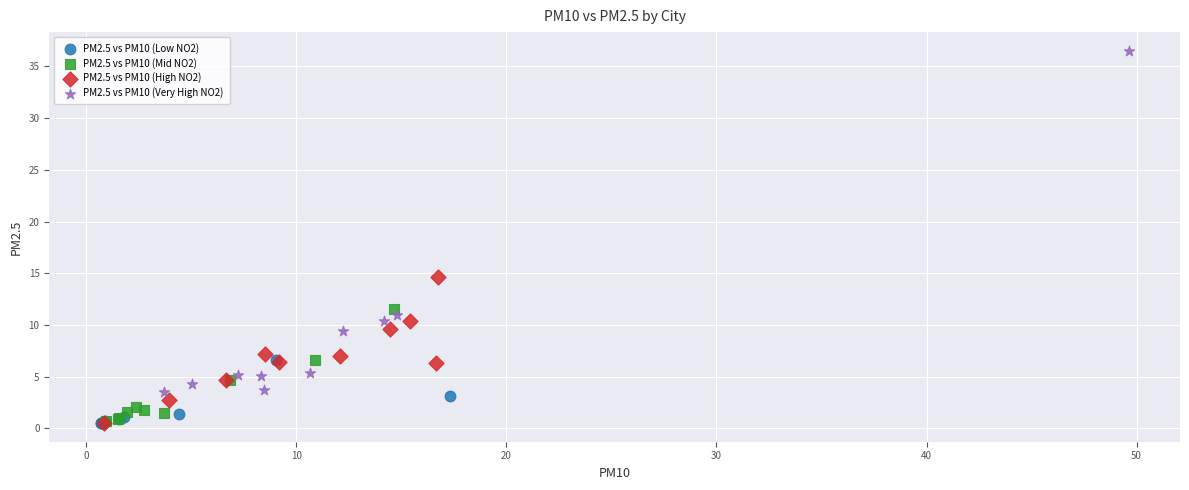

Which series reaches the maximum Y coordinate?

PM2.5 vs PM10 (Very High NO2)